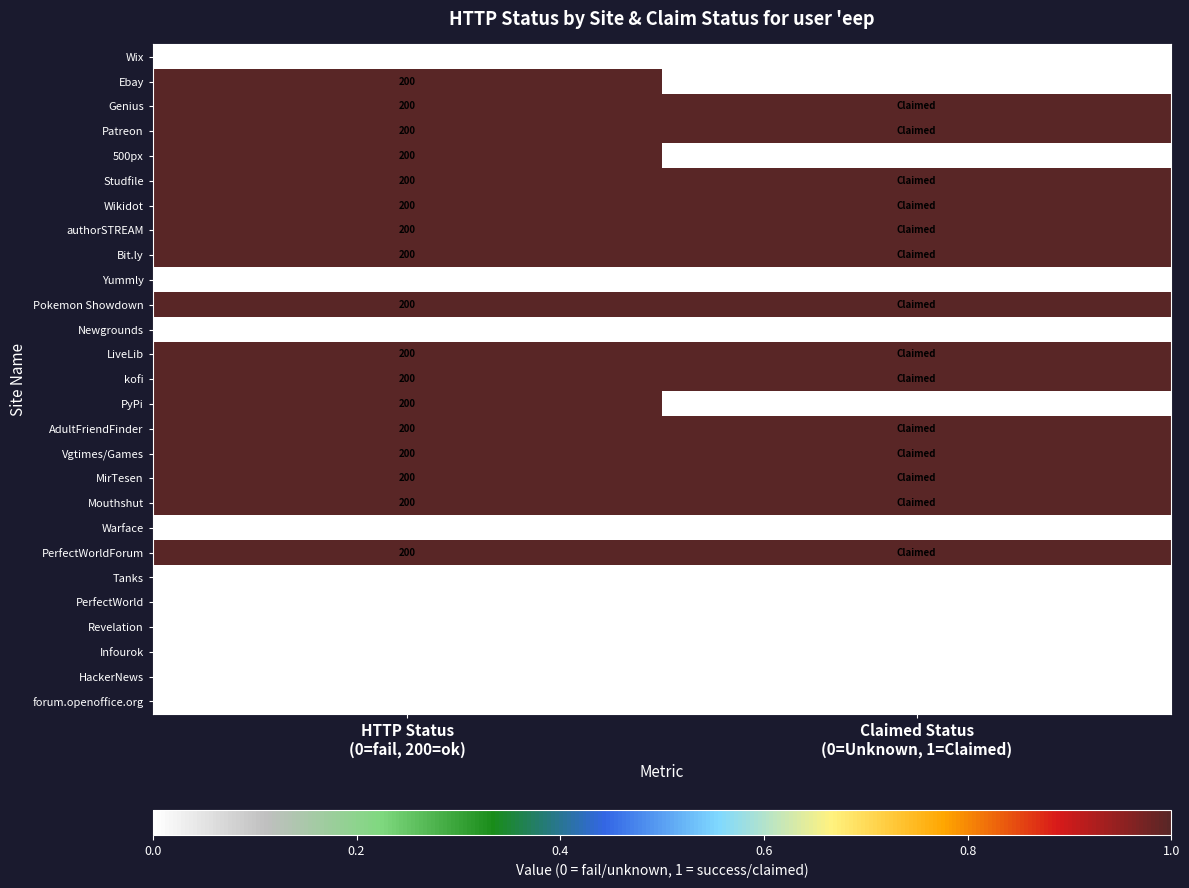

List the series in order of their peak value, highest first.

Ebay, Genius, Patreon, 500px, Studfile, Wikidot, authorSTREAM, Bit.ly, Pokemon Showdown, LiveLib, kofi, PyPi, AdultFriendFinder, Vgtimes/Games, MirTesen, Mouthshut, PerfectWorldForum, Wix, Yummly, Newgrounds, Warface, Tanks, PerfectWorld, Revelation, Infourok, HackerNews, forum.openoffice.org